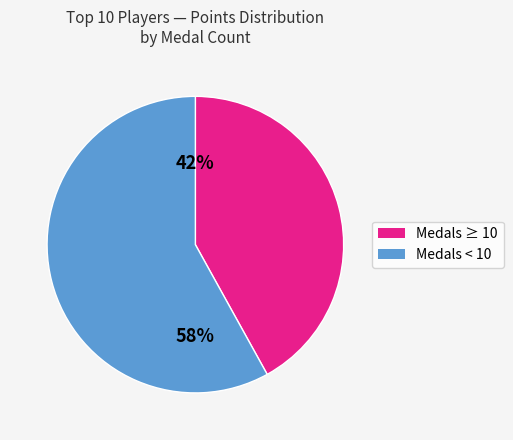

How many slices are in this pie chart?

2